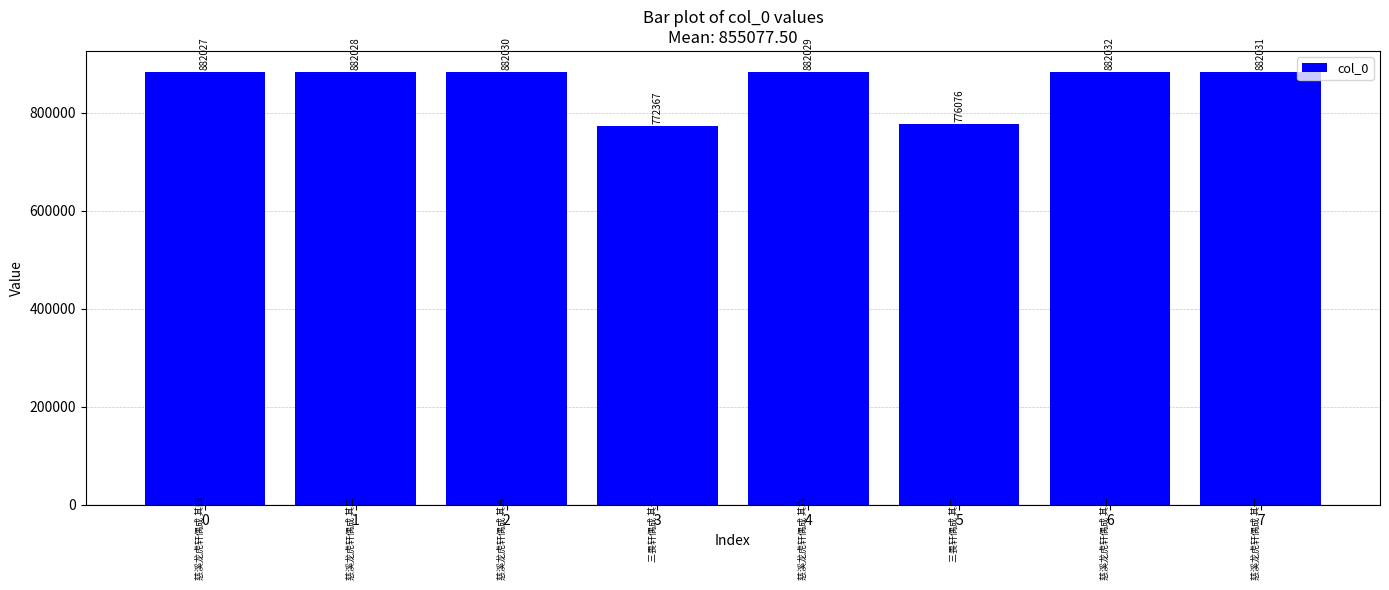

The chart shows a value of 213685 at 2. True or false?

False